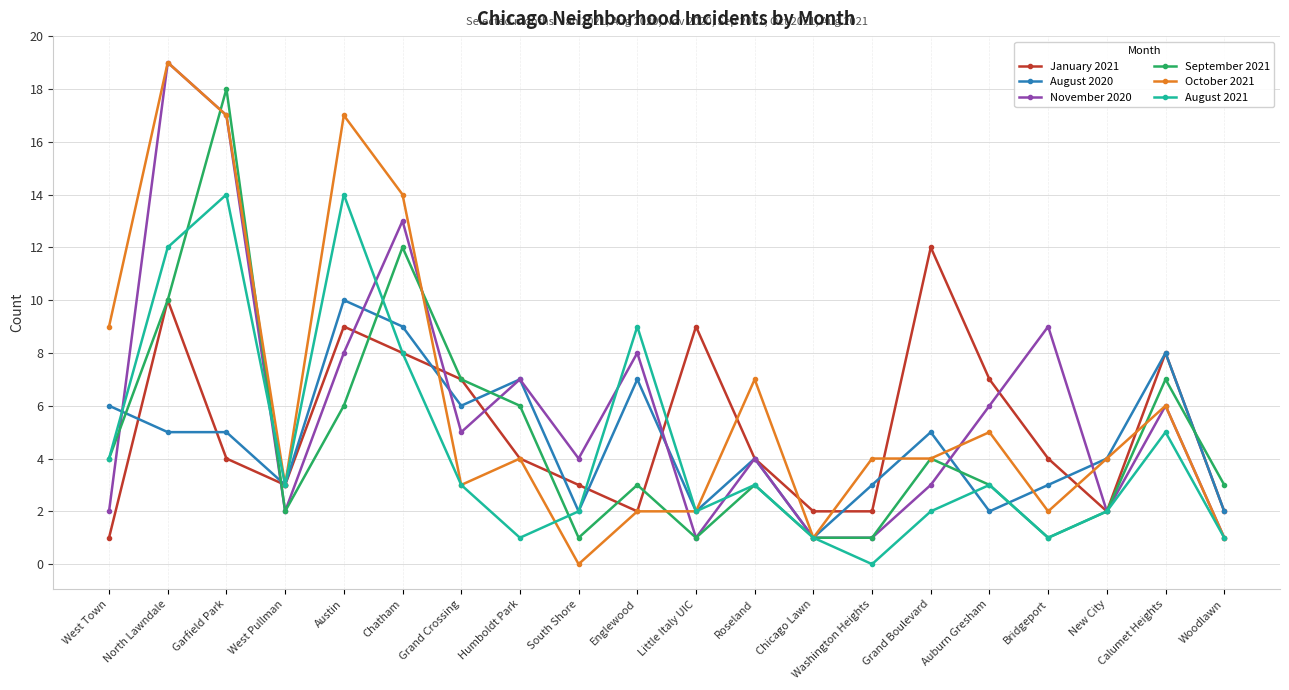

What are all the series names shown in the legend?

January 2021, August 2020, November 2020, September 2021, October 2021, August 2021